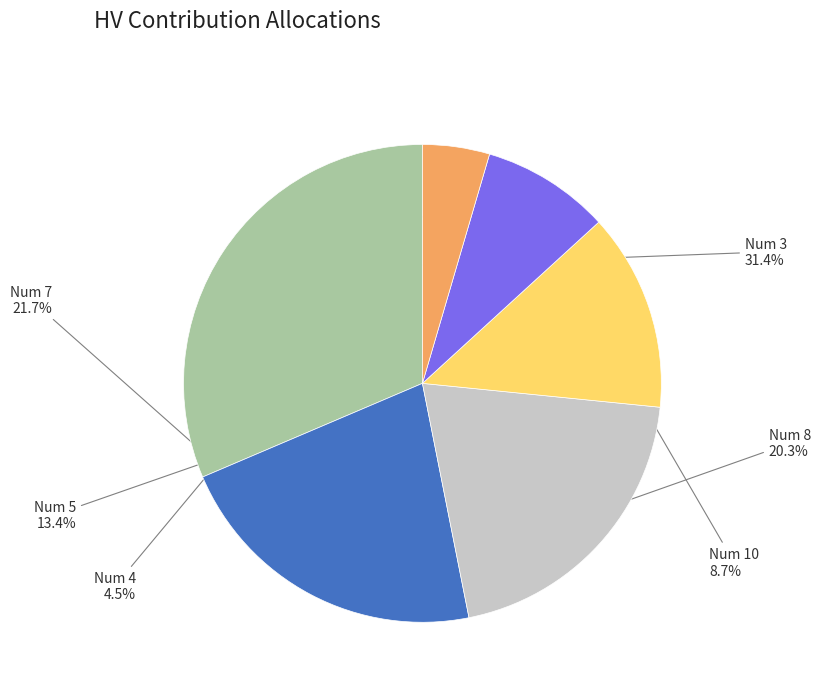

Is there any slice that represents more than half of the pie?

No